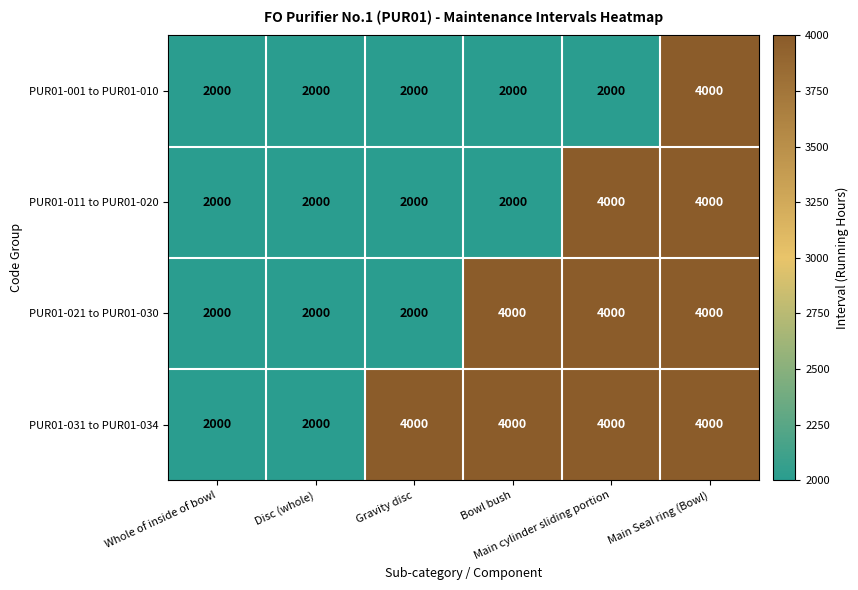

At which category is the sum across all series the highest?

Main Seal ring (Bowl)